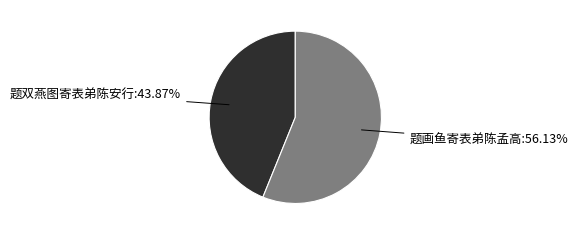

What percentage do 题画鱼寄表弟陈孟高 and 题双燕图寄表弟陈安行 together represent?

100.0%